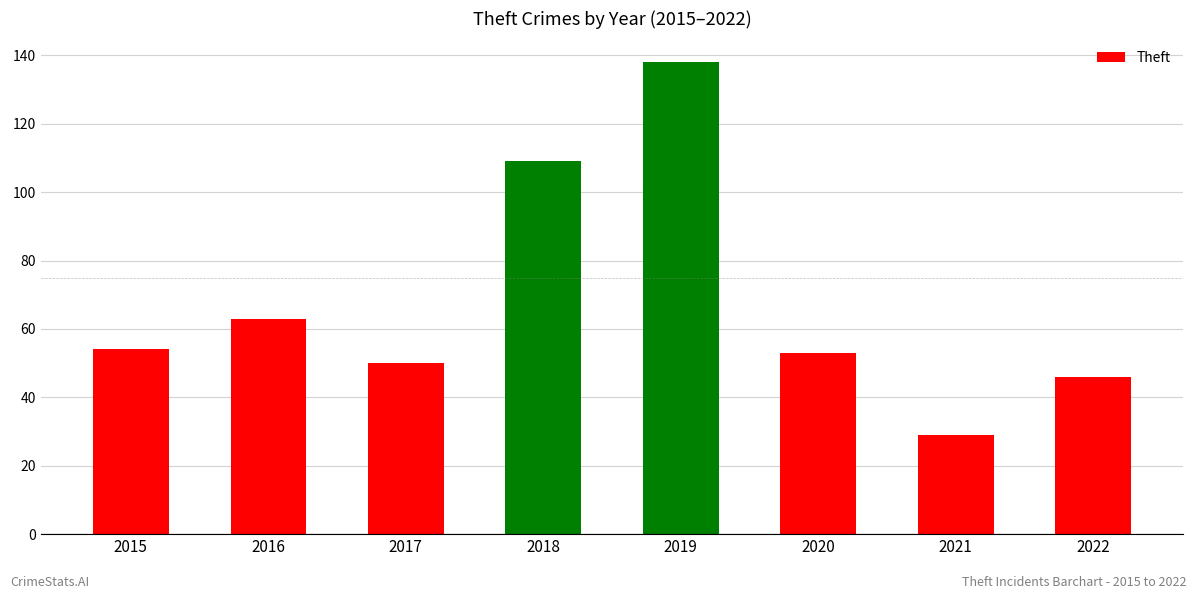

What is the sum of all values?

542